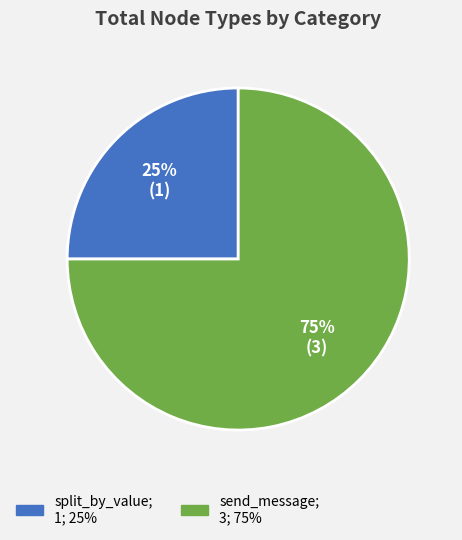

Which category has the smallest portion of the pie?

split_by_value